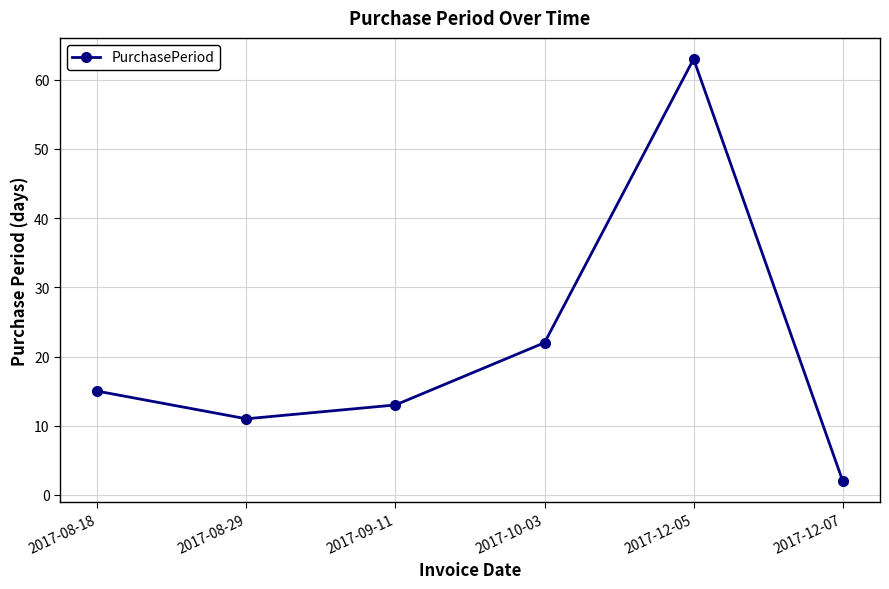

How many distinct data groups are displayed?

1